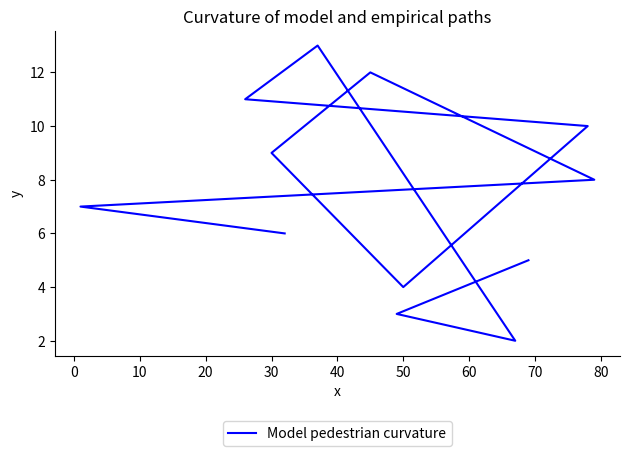

Reading left to right, transcribe all the data shown in this chart.

6.0	7.0	8.0	12.0	9.0	4.0	10.0	11.0	13.0	2.0	3.0	5.0